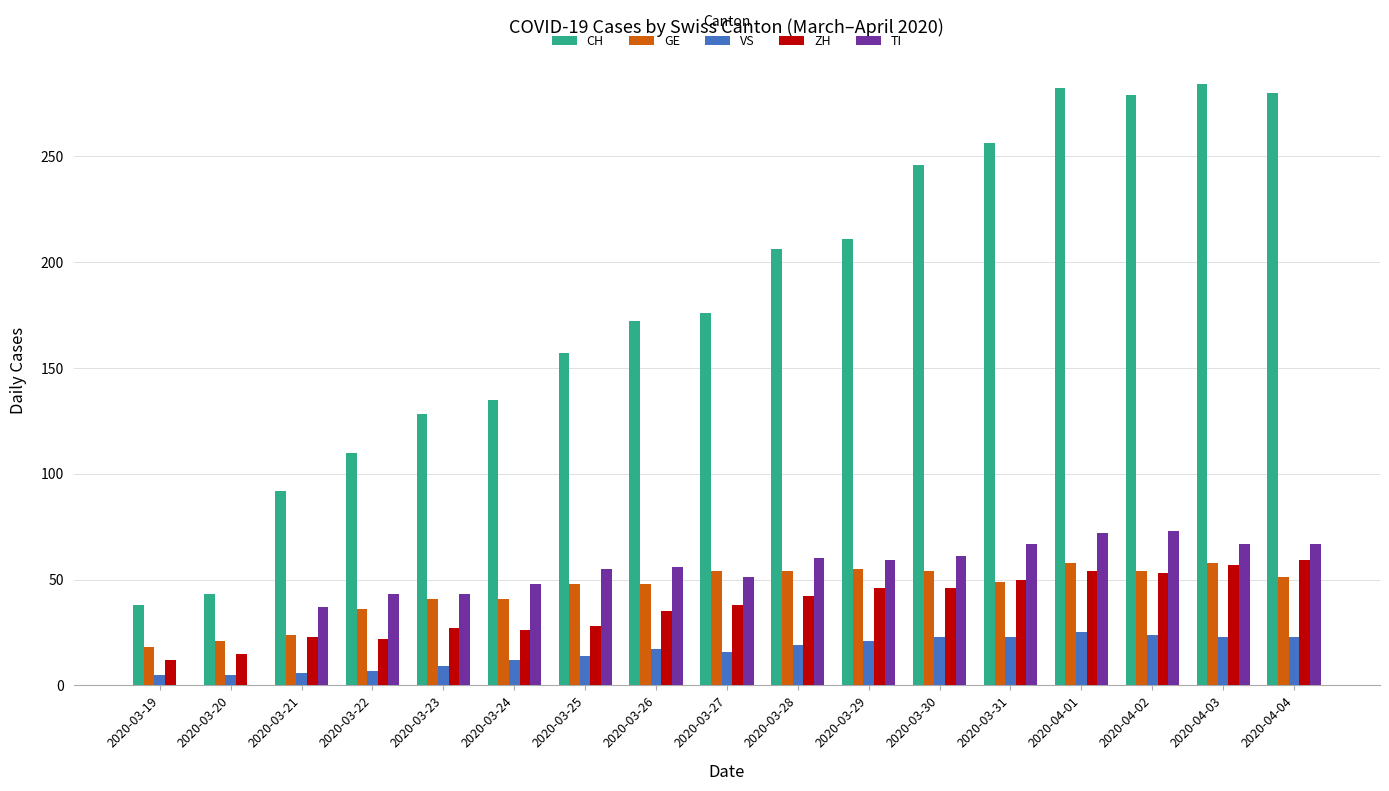

What is the maximum value shown in the chart?

284